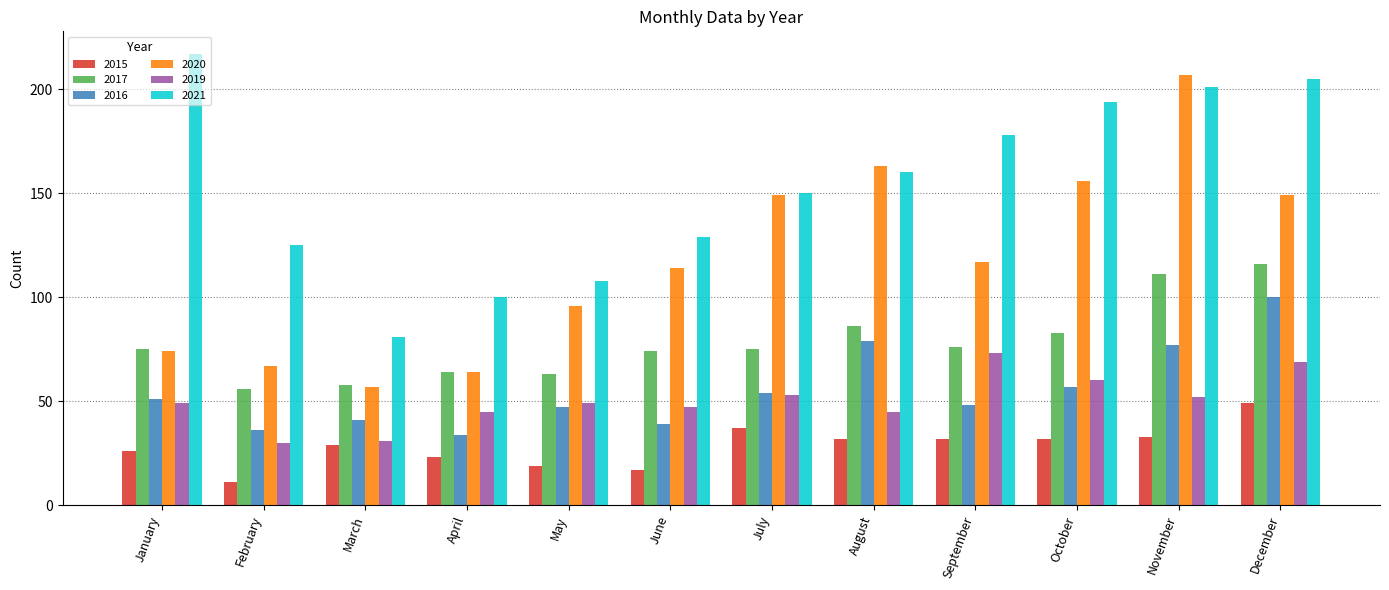

Is it true that 2017 equals 76 at September?

True